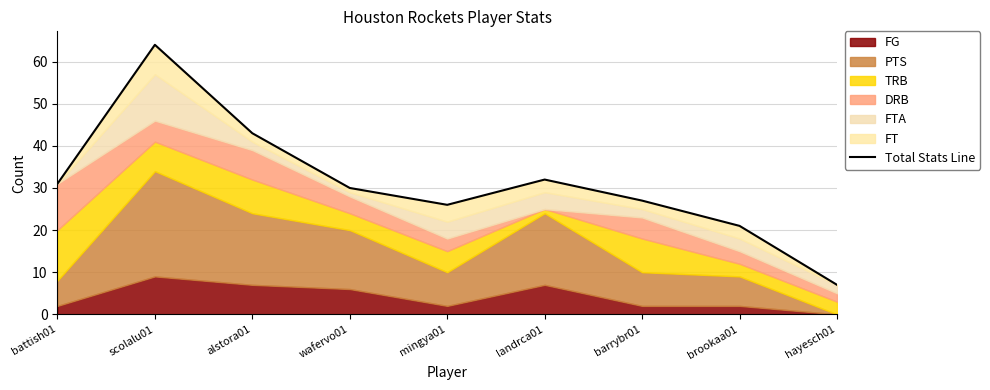

The chart shows a value of 43 at alstora01. True or false?

True